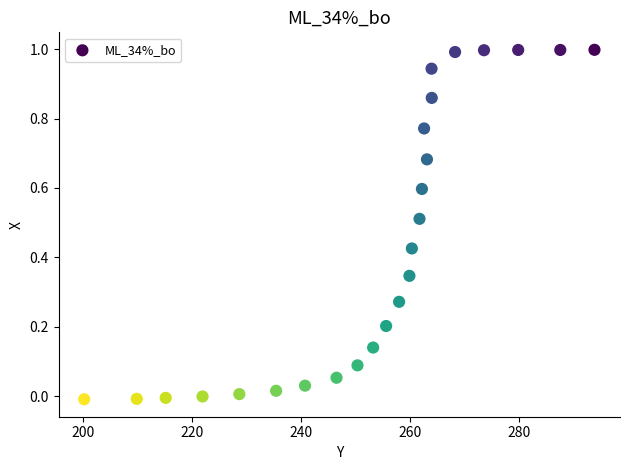

What is the range of Y values (max minus min)?

1.0